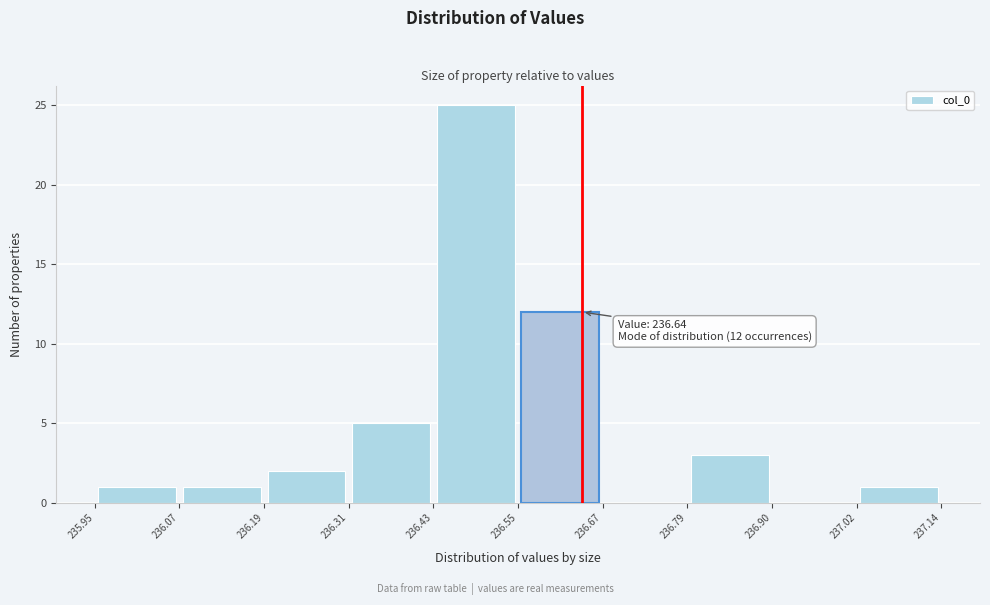

Over which range of the x-axis is the bar tallest?

236.43 to 236.55